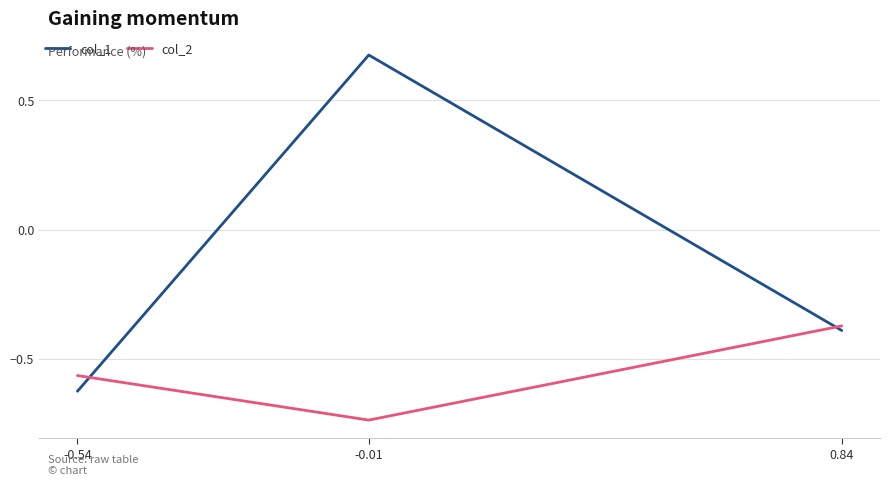

Which series has the largest range (max minus min)?

col_1